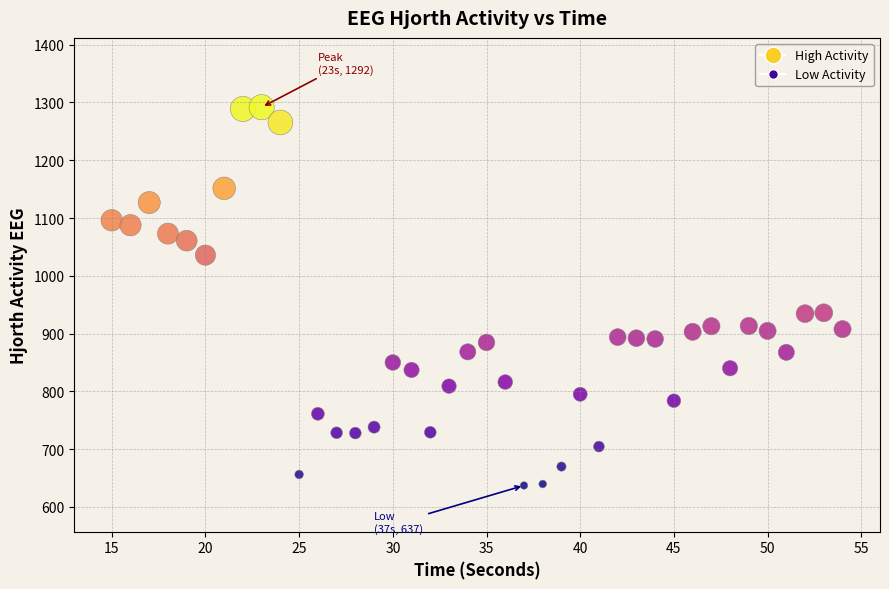

What is the range of X values (max minus min)?

39.0